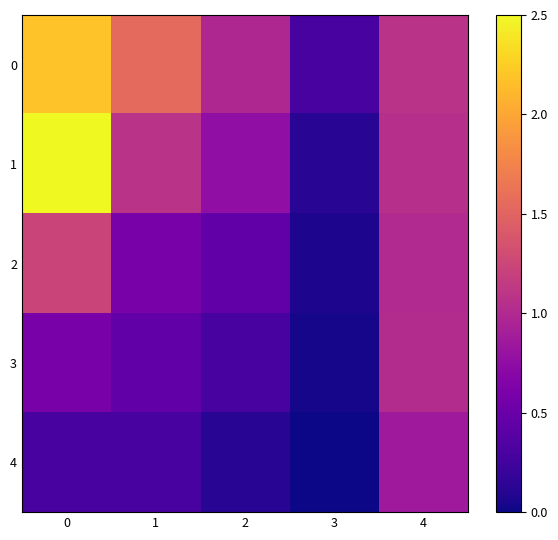

Rank the series at 4 from highest to lowest value.

0, 1, 3, 2, 4